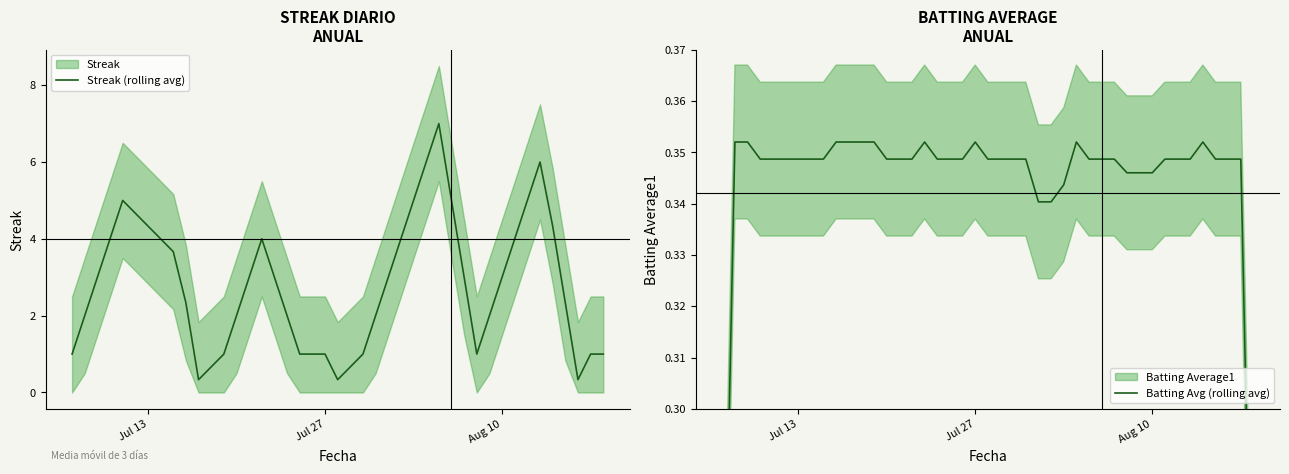

What is the maximum value for Streak (rolling avg)?

7.0